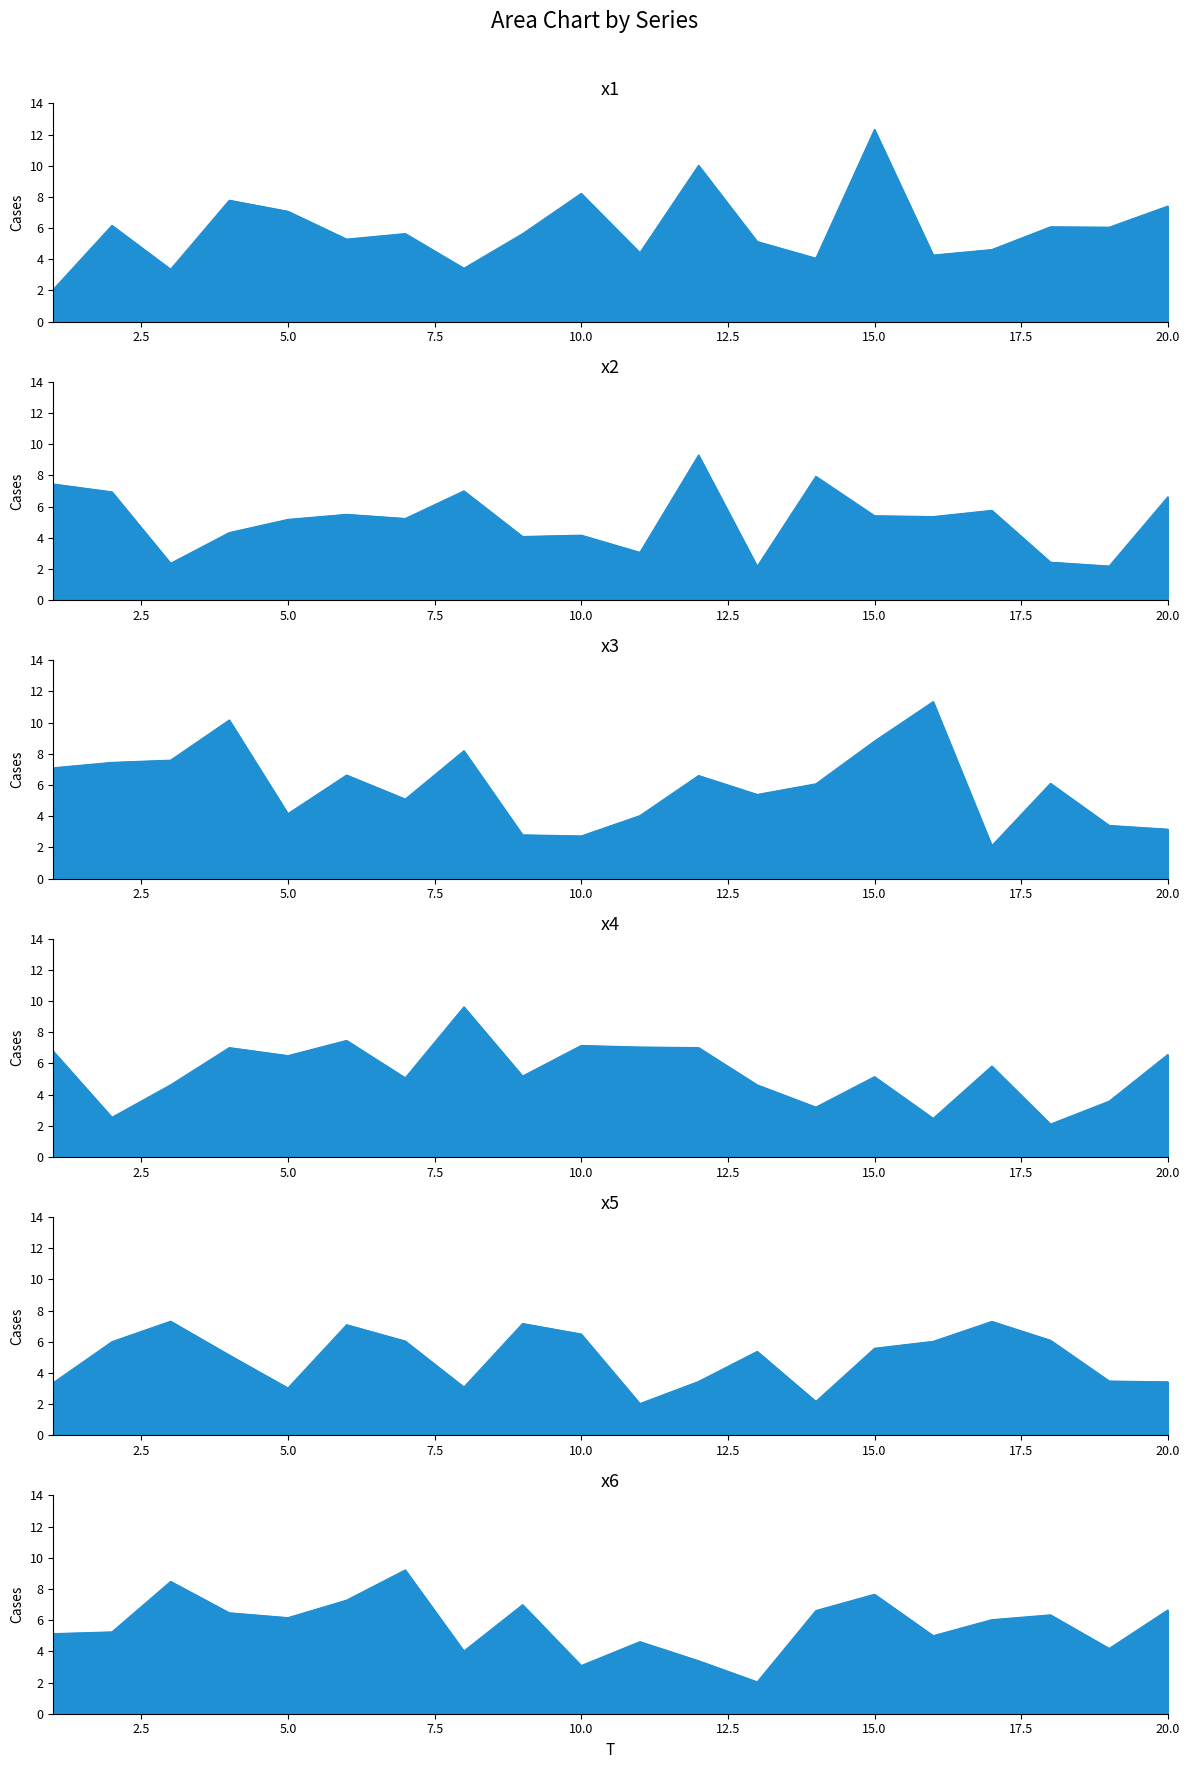

True or false: x1 has more than 2 points higher than both neighbors.

True